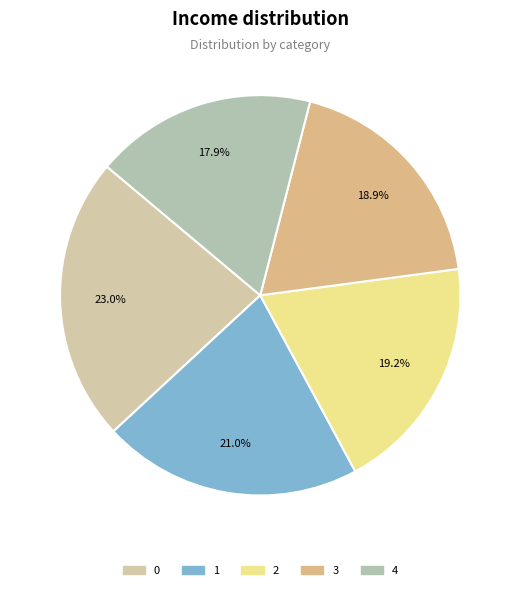

What is the smallest slice in the pie chart?

4